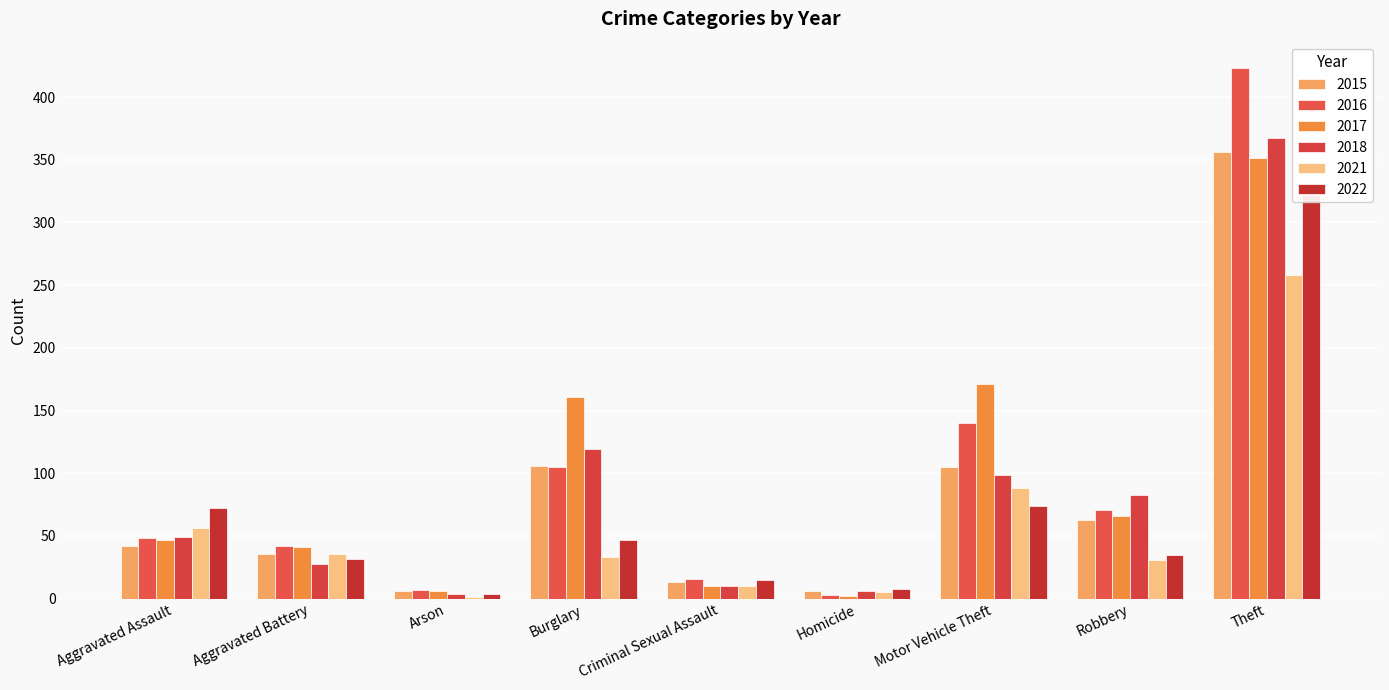

What is the lowest value of the 2017 series?

2